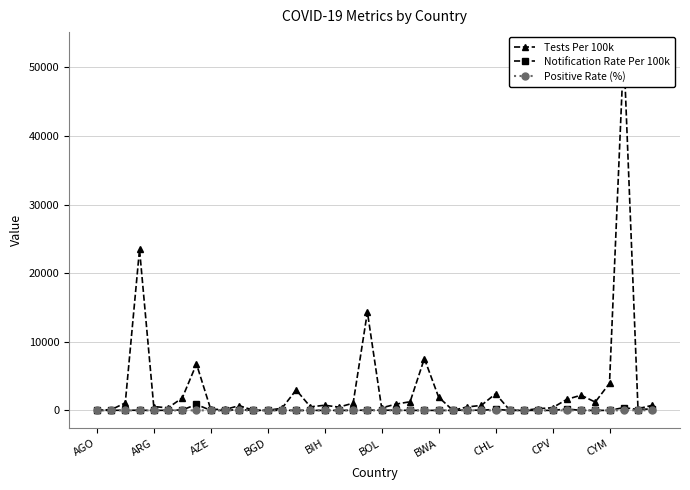

True or false: Notification Rate Per 100k has more than 1 interior local peaks.

True